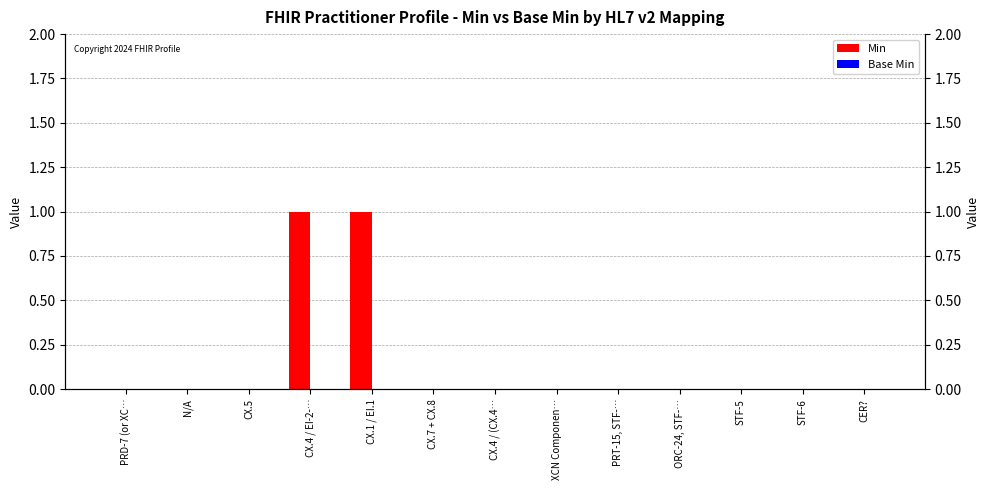

At CX.4 / (CX.4…, list the series in order from smallest to largest.

Min, Base Min